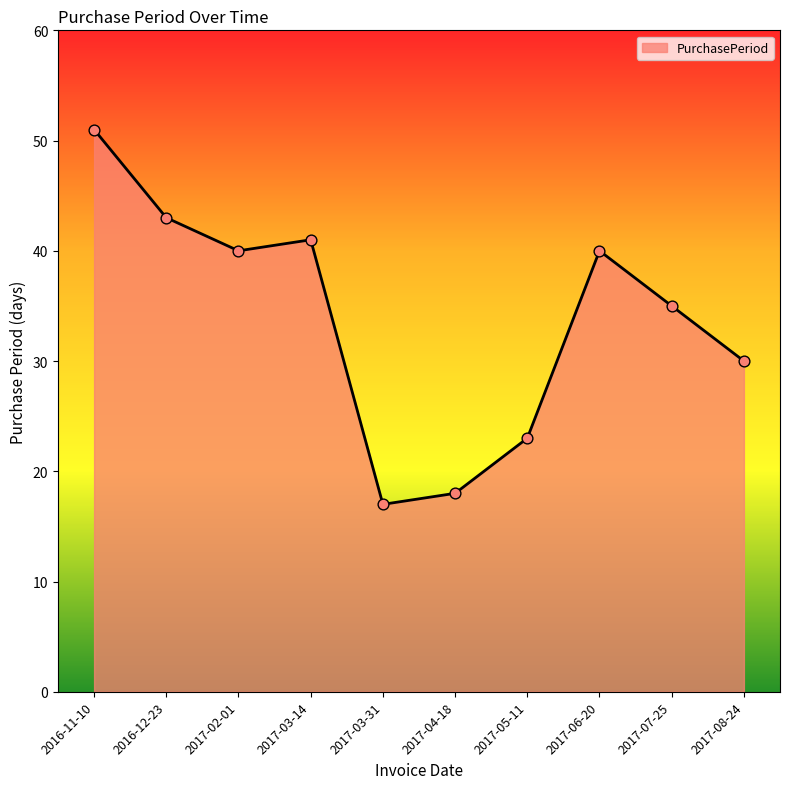

What is the ratio of the value at 2017-03-31 to the value at 2017-08-24?

0.6